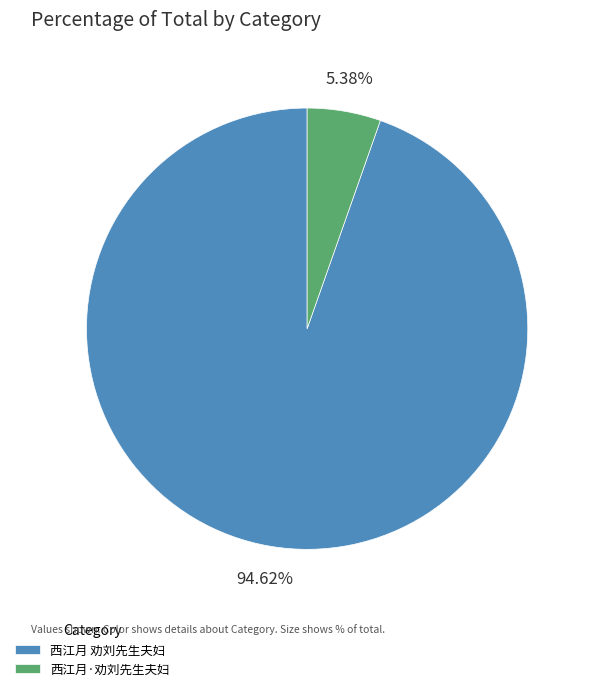

Combined, what portion of the pie is 西江月 劝刘先生夫妇 and 西江月·劝刘先生夫妇?

100.0%